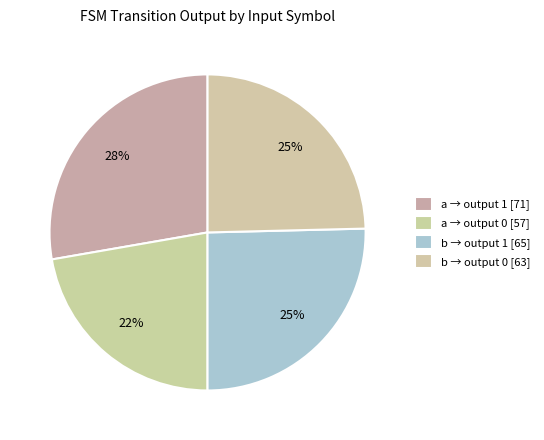

To the nearest percent, what is the average slice percentage?

25%